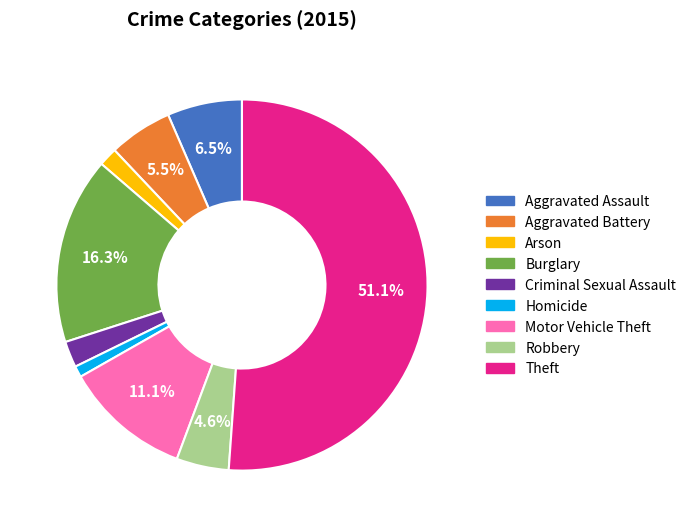

Which slice is the smallest?

Homicide